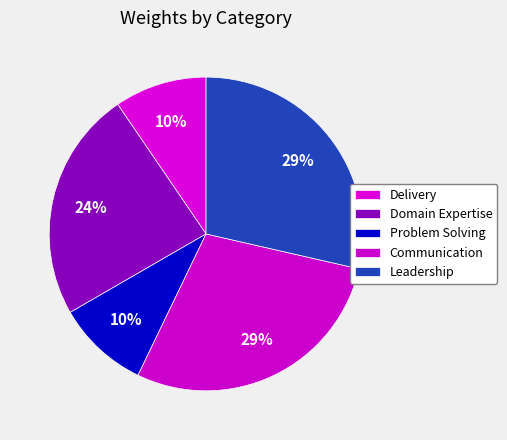

What percentage is NOT represented by Problem Solving?

90.5%